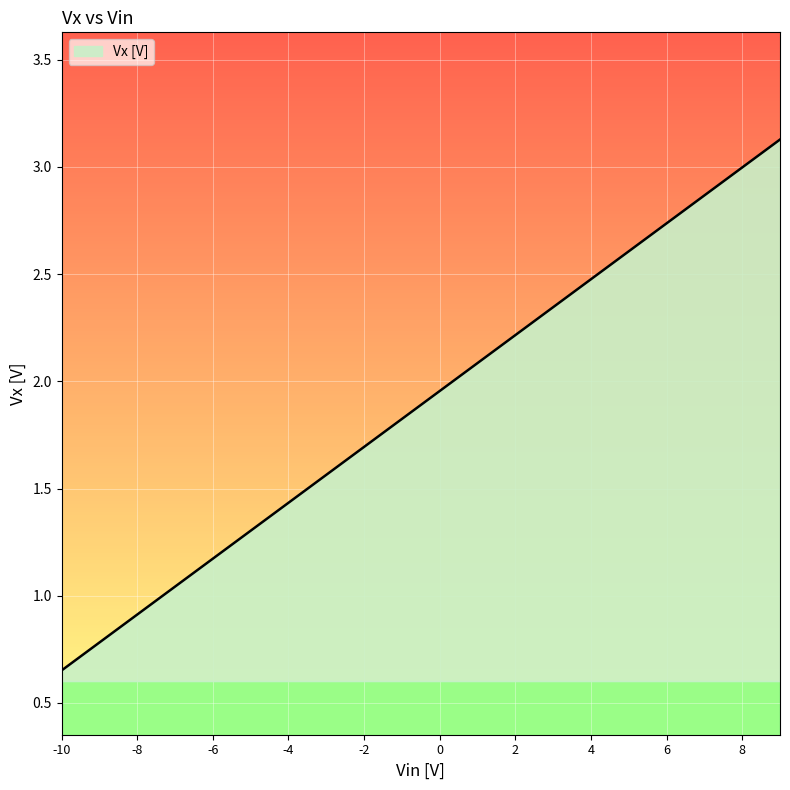

What is the difference between the maximum and minimum values?

2.5